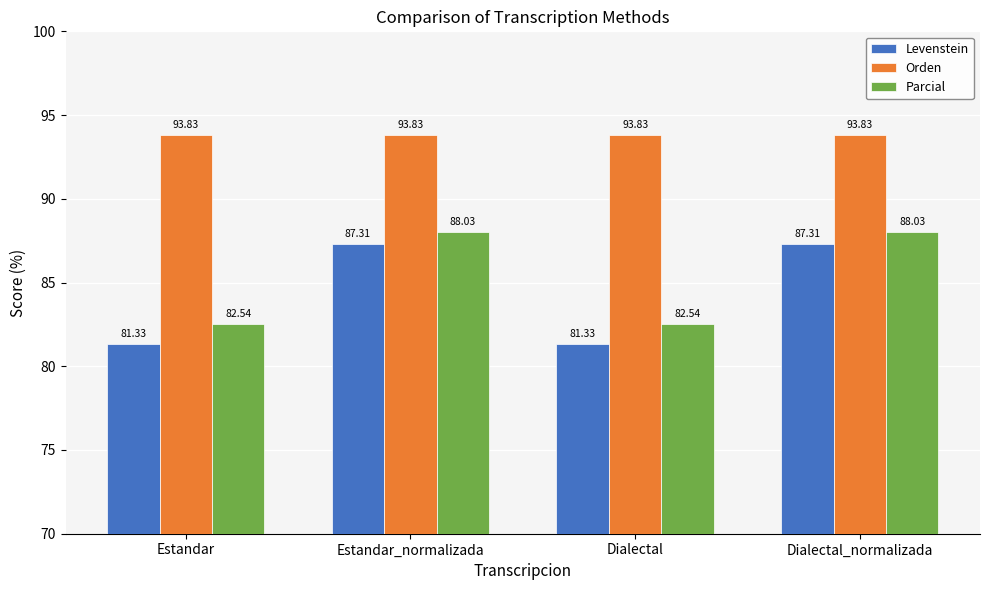

What is the difference between the highest and lowest values at Estandar?

12.5